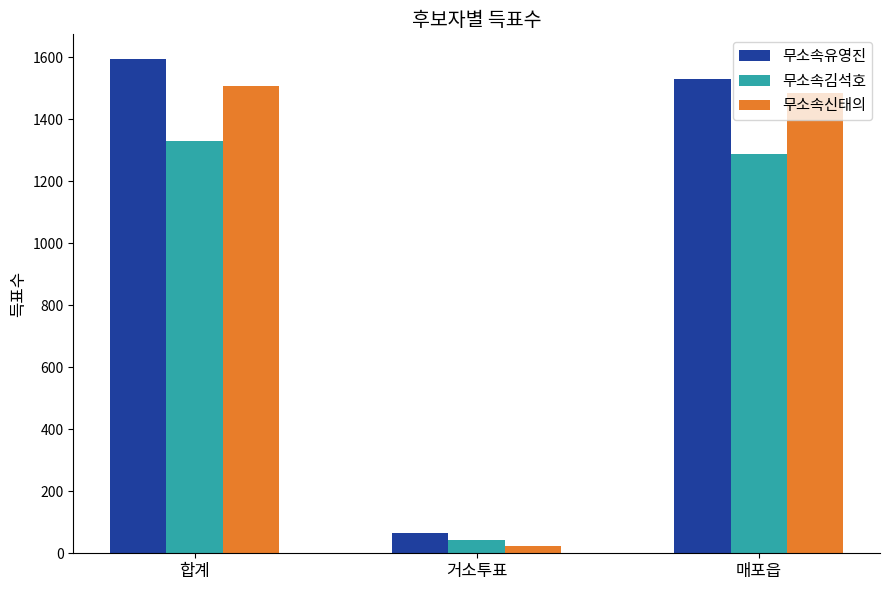

Is the value of 무소속유영진 at 합계 greater than the value of 무소속김석호 at 합계?

Yes